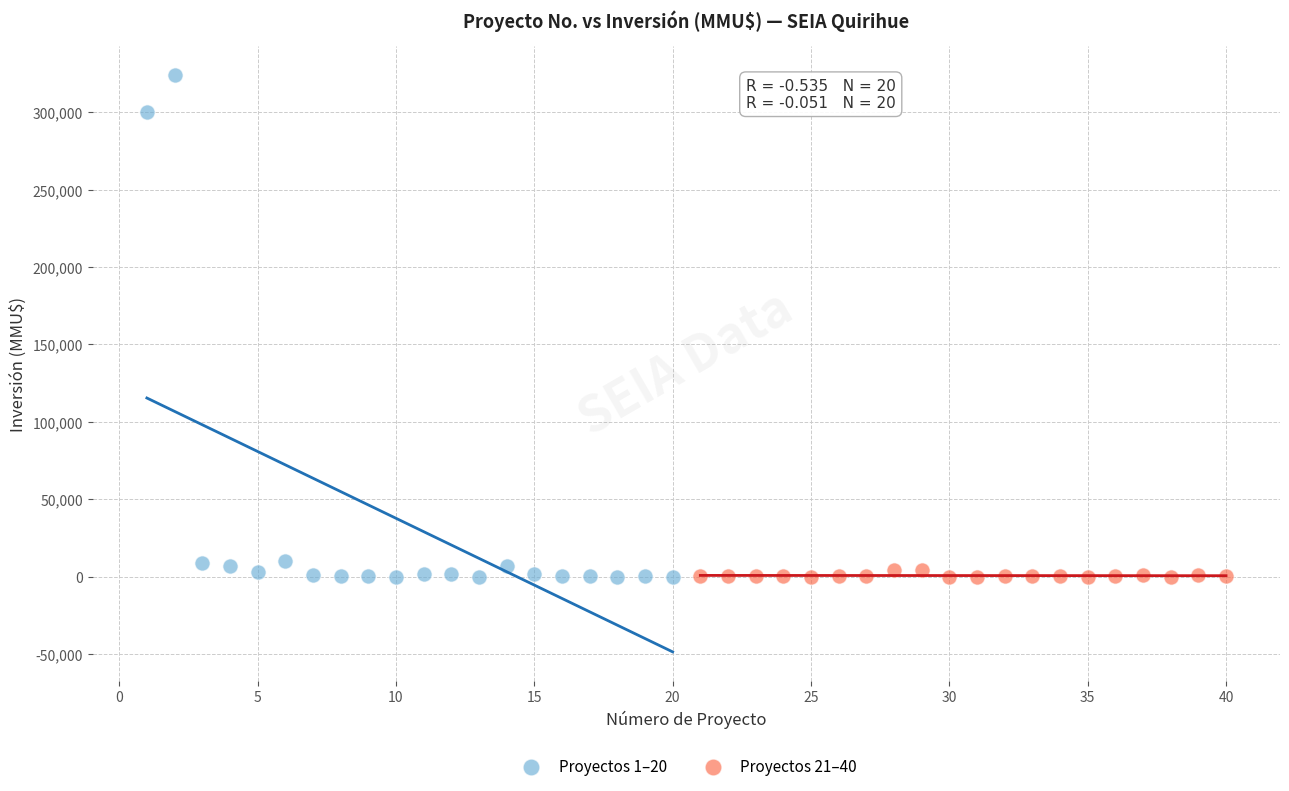

Which series contains the highest Y value?

Proyectos 1–20